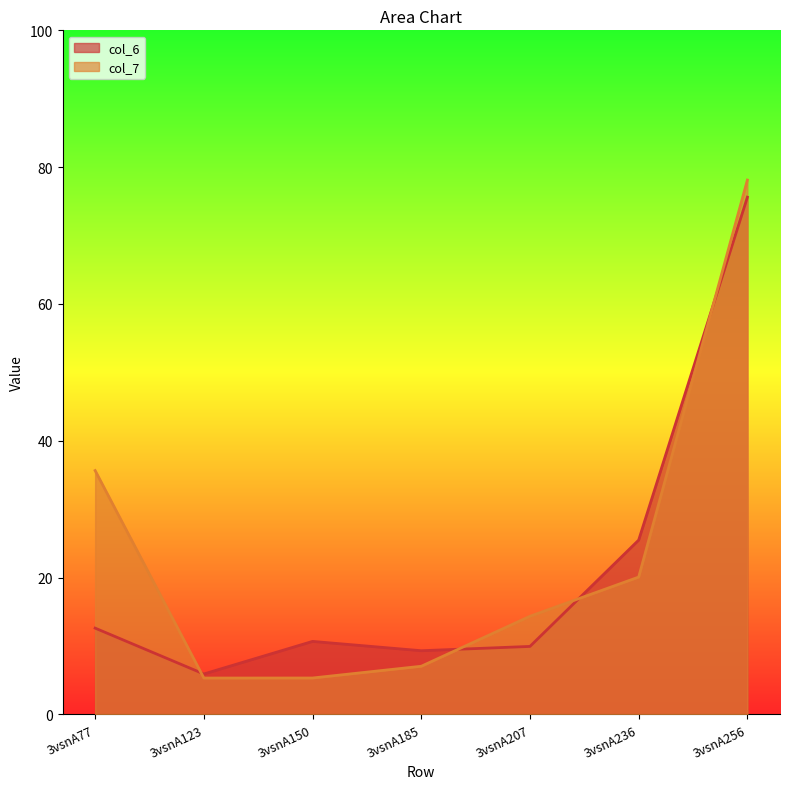

Read the col_6 value at 3vsnA150.

10.7